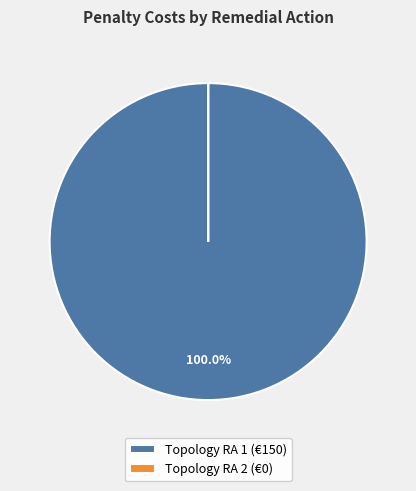

To the nearest percent, what is the difference between the largest and smallest slice percentages?

100%